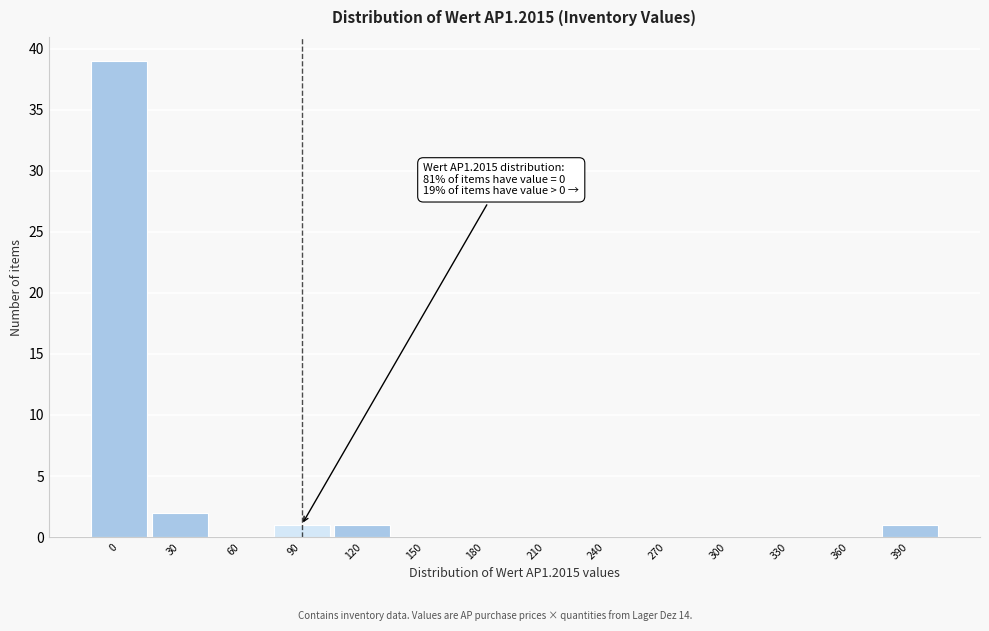

Reading left to right, extract all data points from this chart.

0=39	30=2	60=0	90=1	120=1	150=0	180=0	210=0	240=0	270=0	300=0	330=0	360=0	390=1